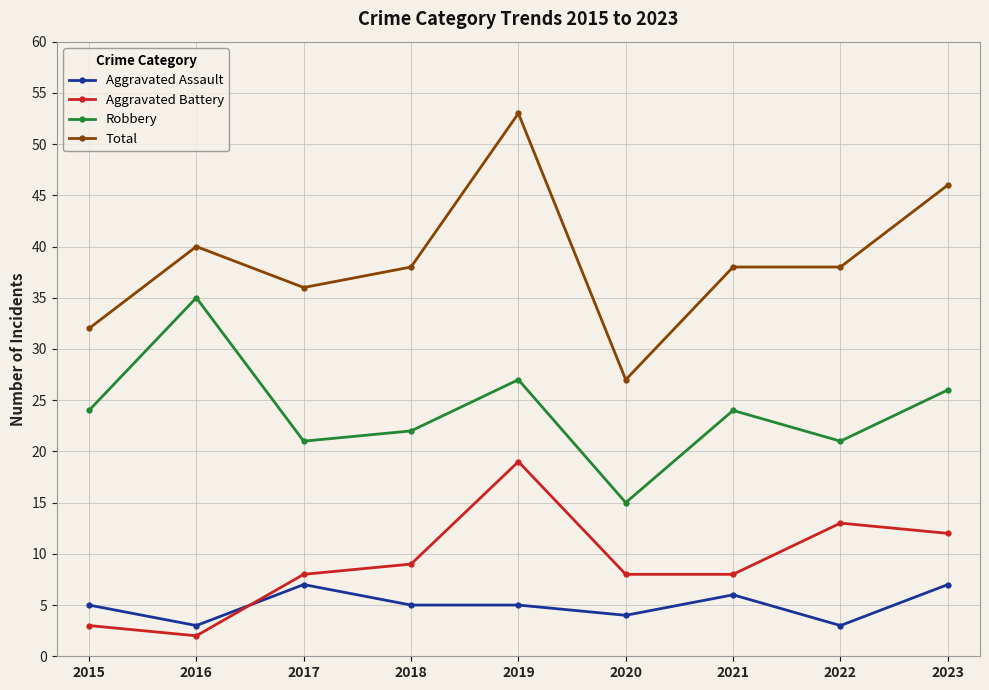

What is the approximate value of Robbery at 2016, to the nearest 10?

40